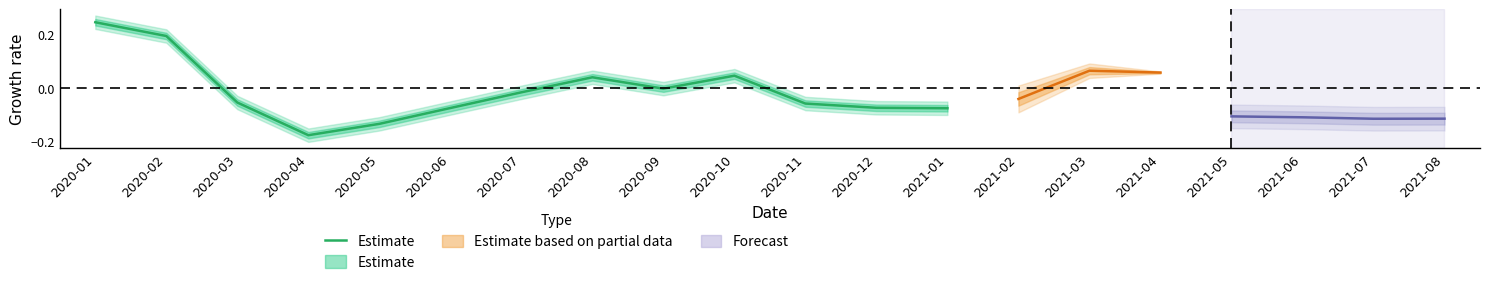

True or false: the data shows -0.0 at 2020-06.

False